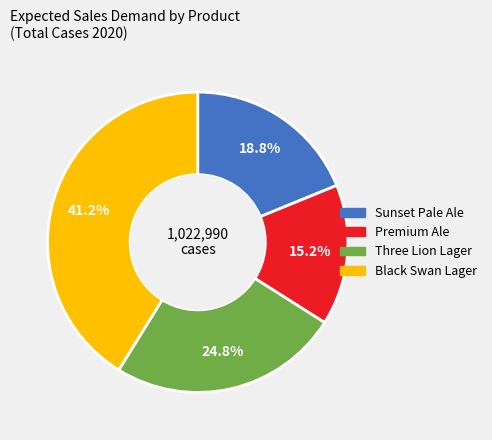

Which category has the smallest portion of the pie?

Premium Ale